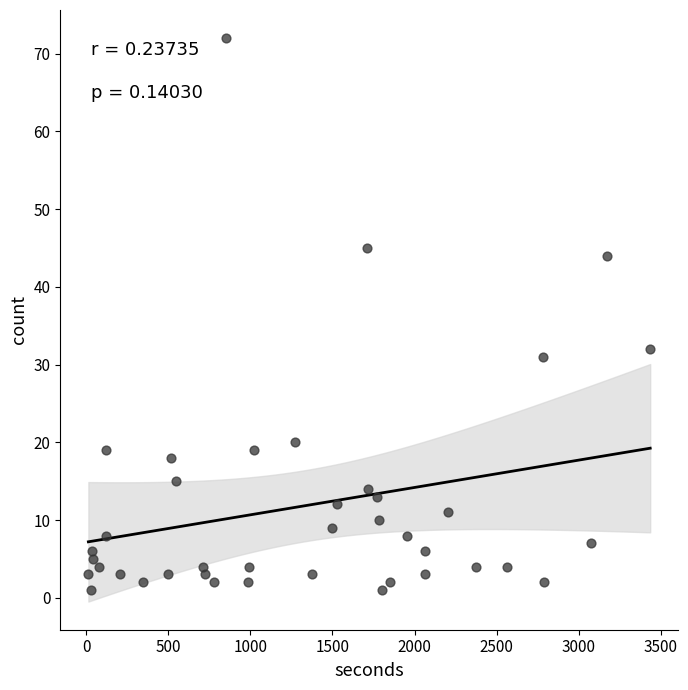

What is the range of Y values (max minus min)?

71